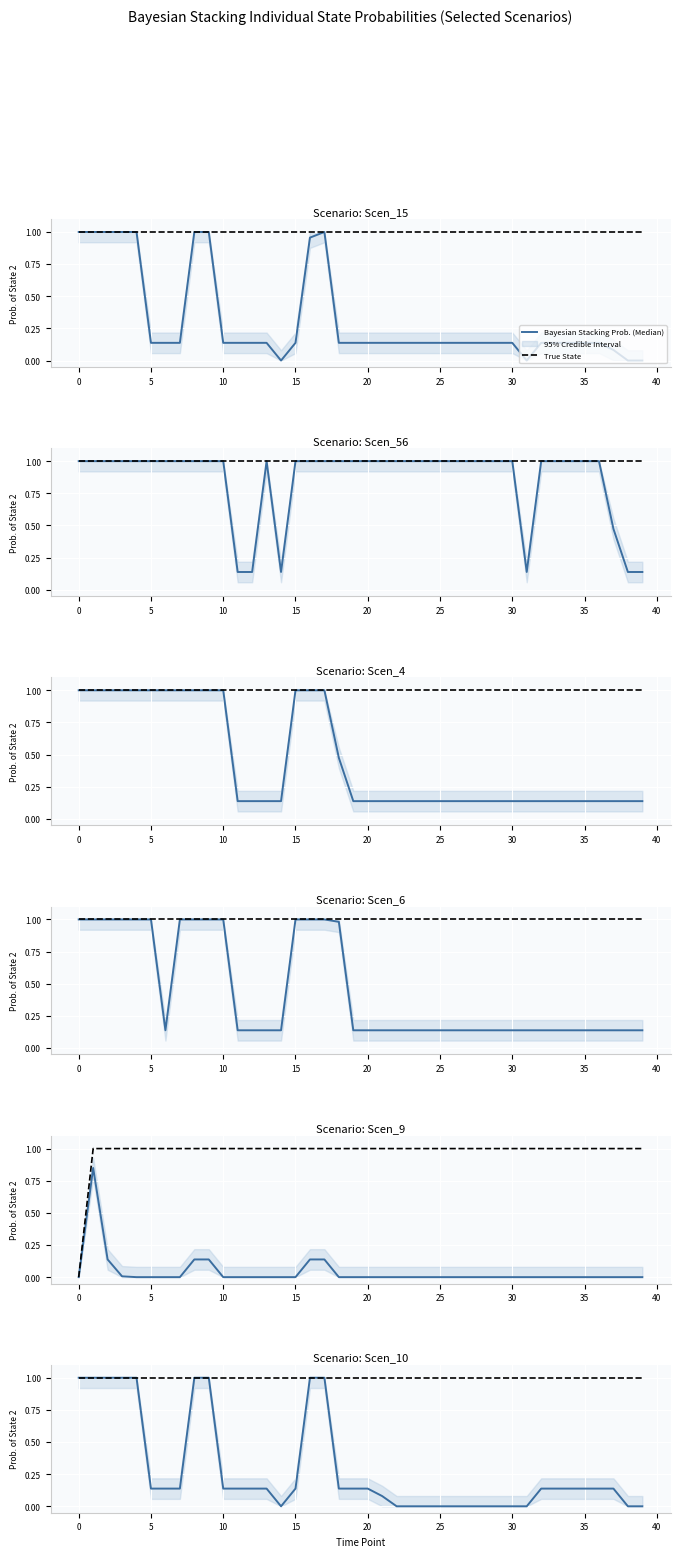

What is the total value across all series at 25?

1.1